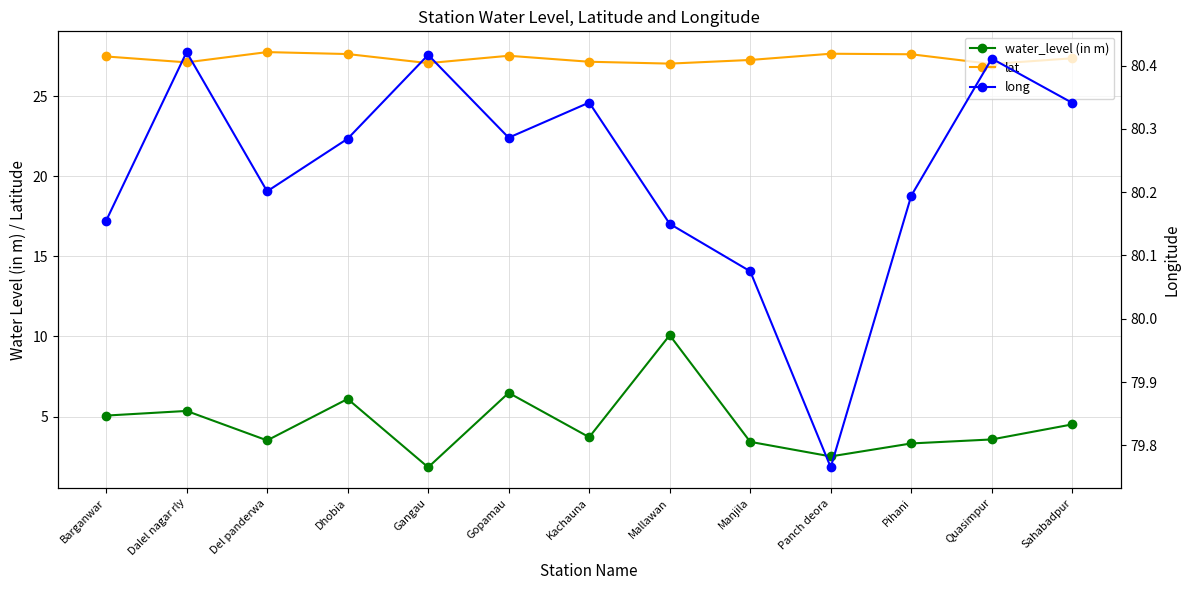

How many values in the long series exceed 80?

12